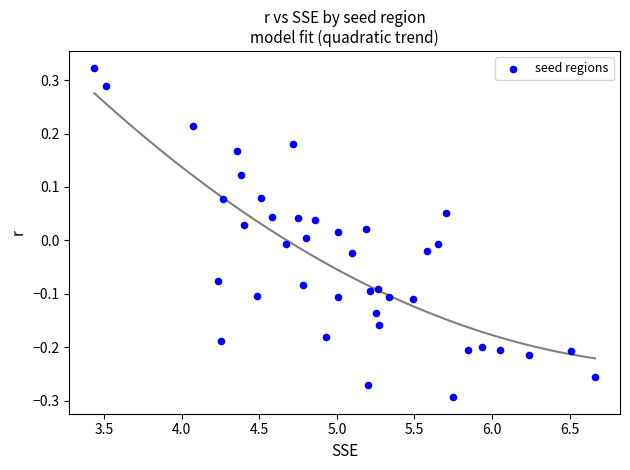

What is the range of Y values (max minus min)?

0.6